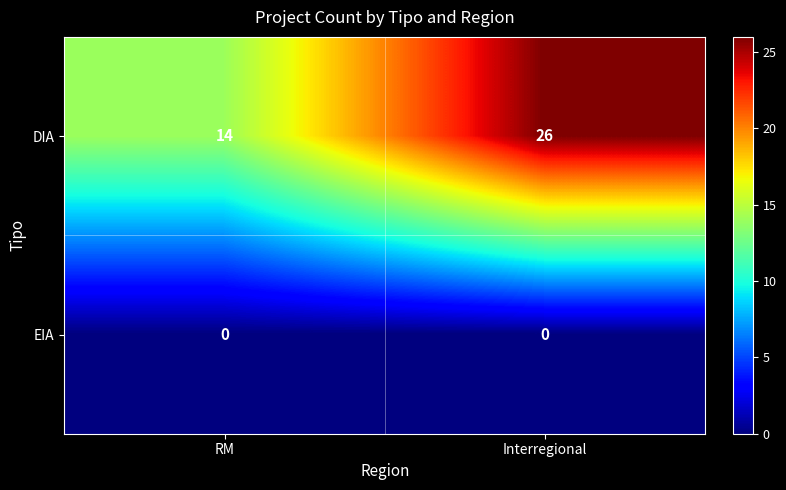

Read the DIA value at Interregional, to the nearest 5.

25